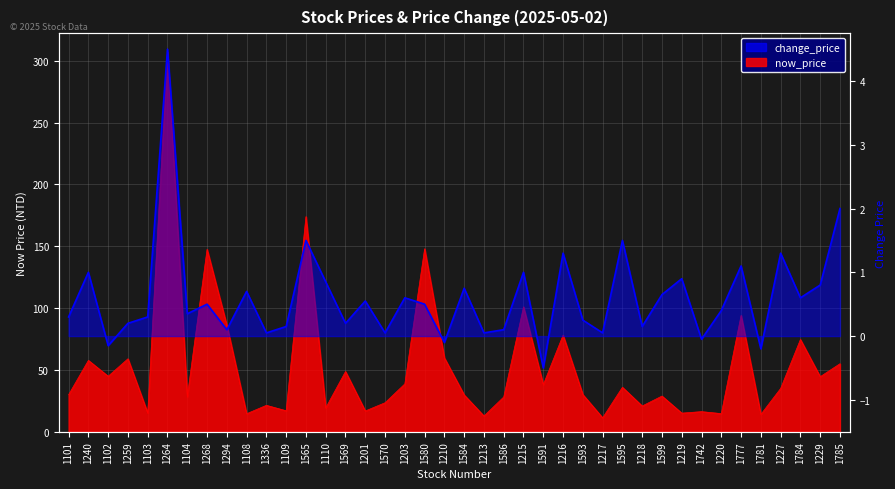

Which has a higher value, 1229 or 1259?

1259